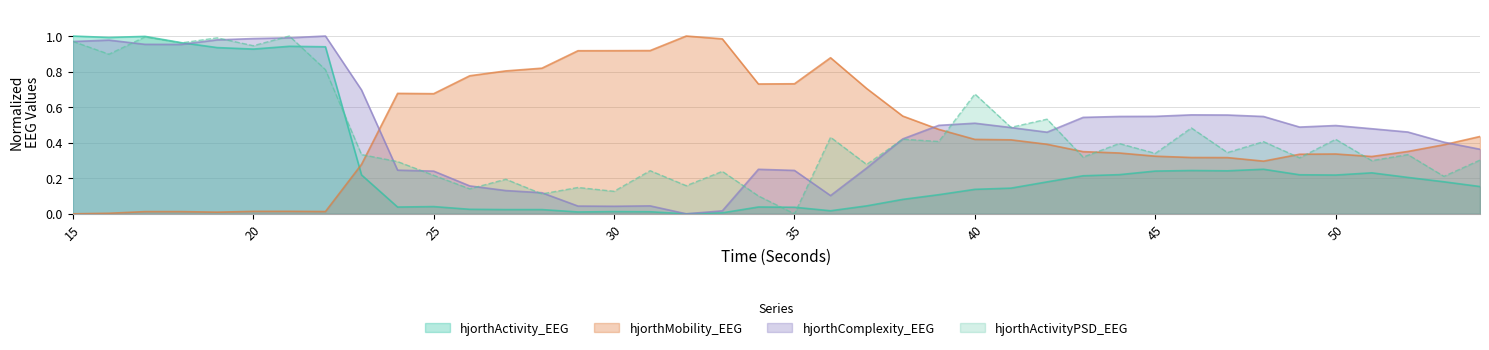

What is the difference between the second highest and second lowest values in the hjorthActivityPSD_EEG series?

0.9